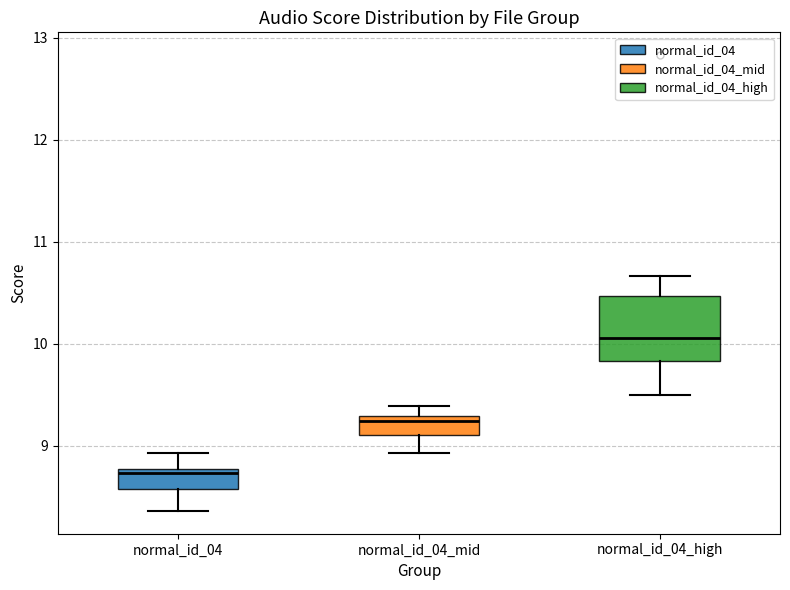

Reading left to right, transcribe this box plot: for each box, give where its median line is, the range the box spans, and where its two whiskers end, as read against the y-axis. The values are not printed on the chart, so give them approximately, as read against the axis.

normal_id_04: median 8.7, box 8.6 to 8.8, whiskers 8.4 to 8.9
normal_id_04_mid: median 9.2, box 9.1 to 9.3, whiskers 8.9 to 9.4
normal_id_04_high: median 10.1, box 9.8 to 10.5, whiskers 9.5 to 10.7